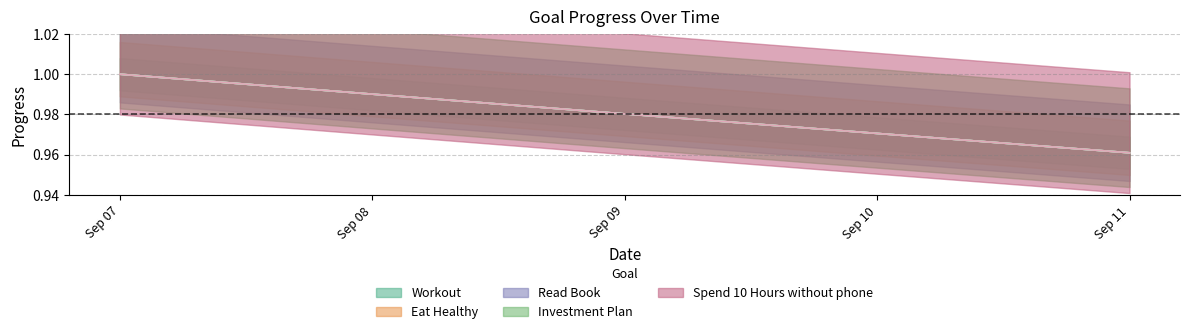

Which series changed the most between 2025-09-08 and 2025-09-10?

Workout